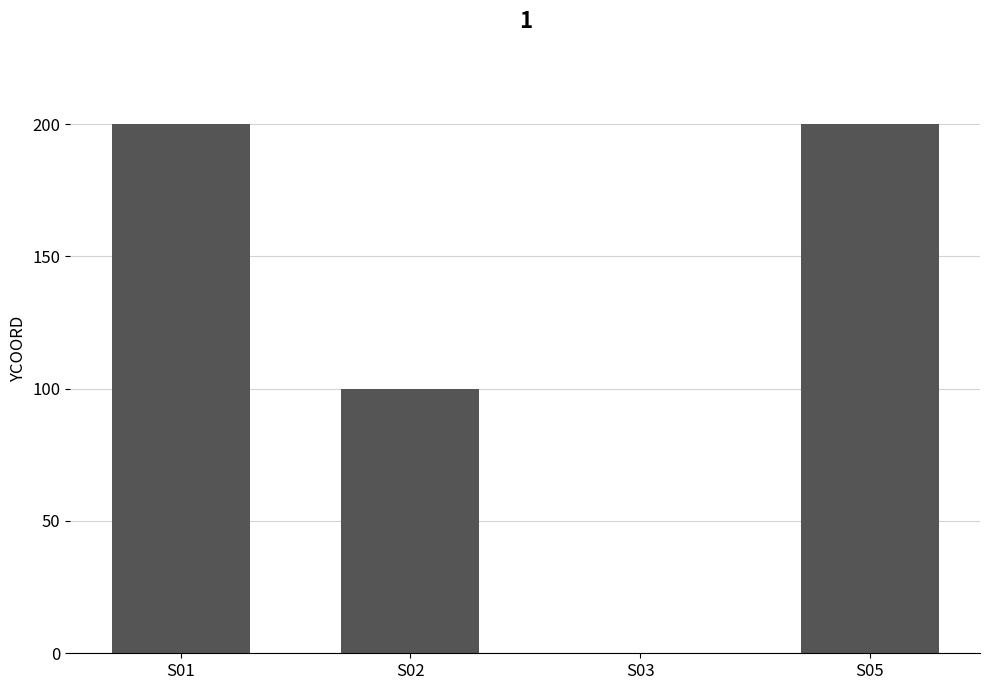

What is the change in value from S02 to S05?

+100